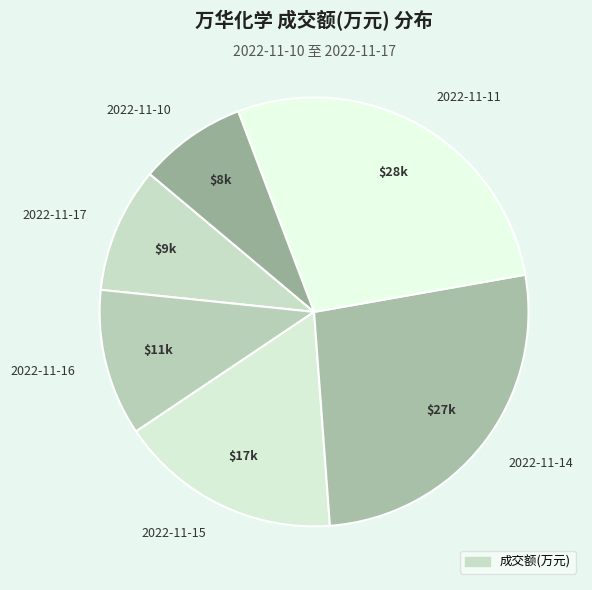

Do 2022-11-17 and 2022-11-16 together represent more than half of the pie?

No